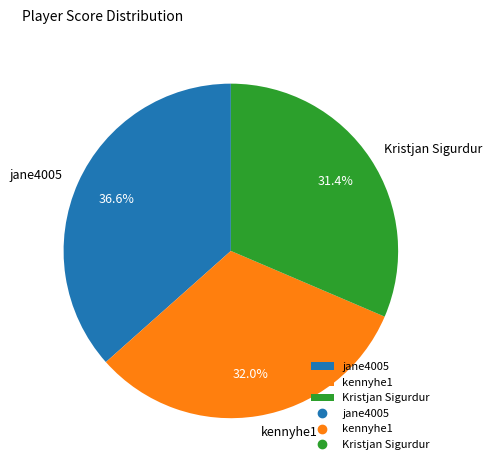

What is the largest slice in the pie chart?

jane4005